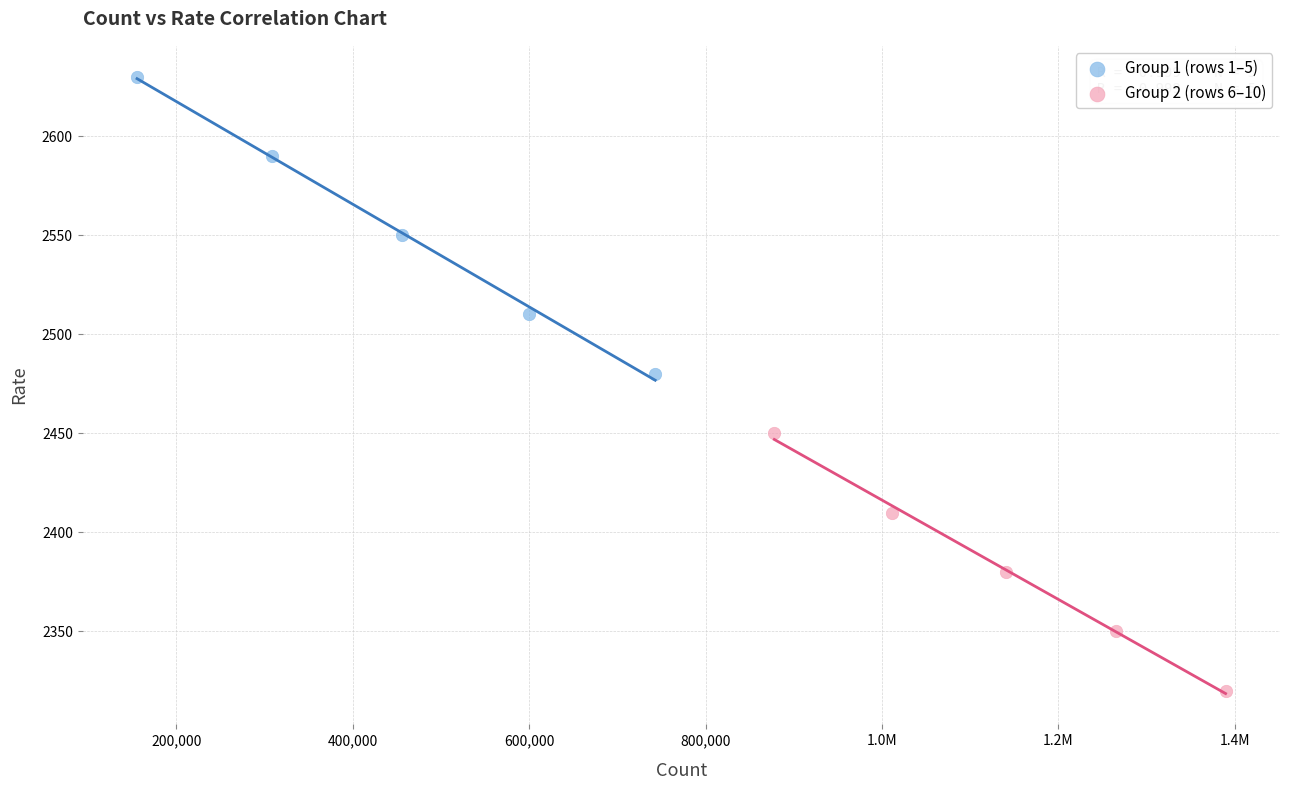

Which series contains the lowest Y value?

Group 2 (rows 6–10)